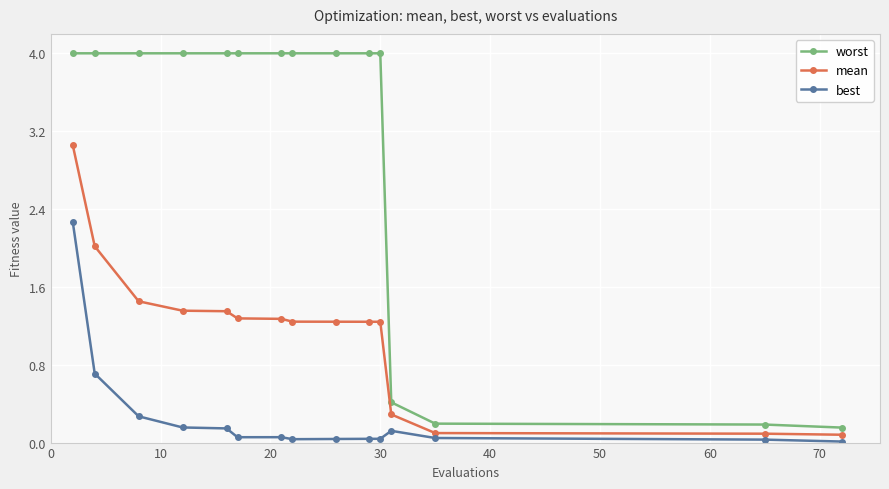

Is this an area chart (filled region under the line)?

No